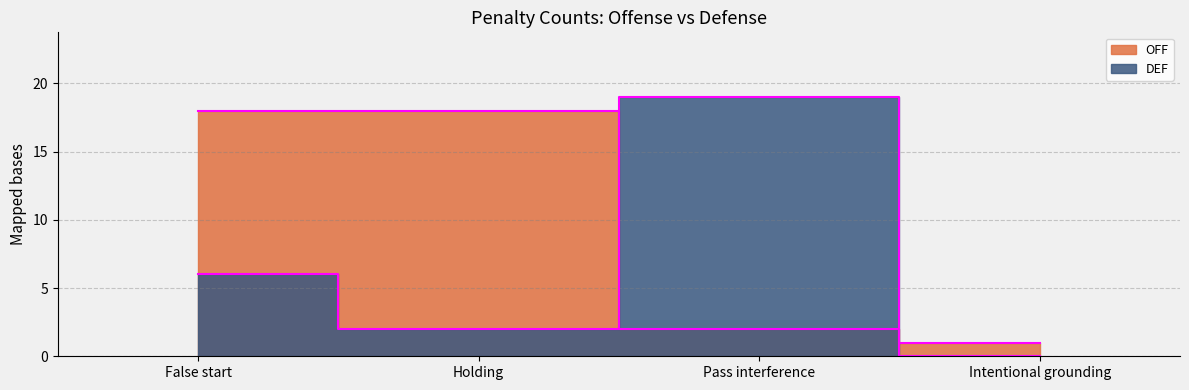

Where is DEF nearest to the value 9?

False start